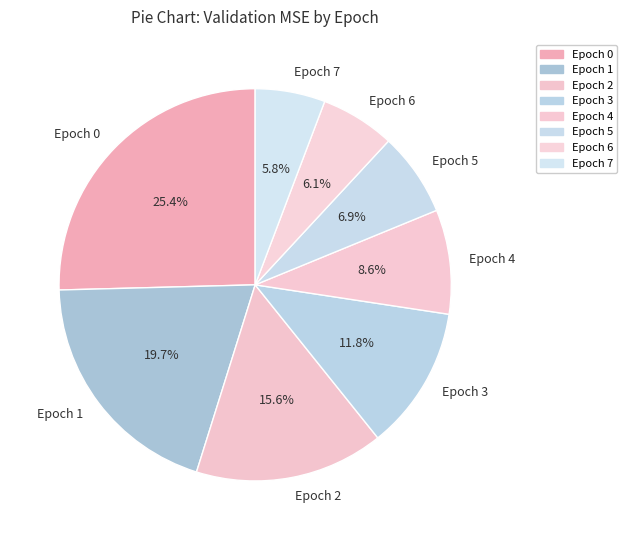

Count the number of slices in the pie.

8